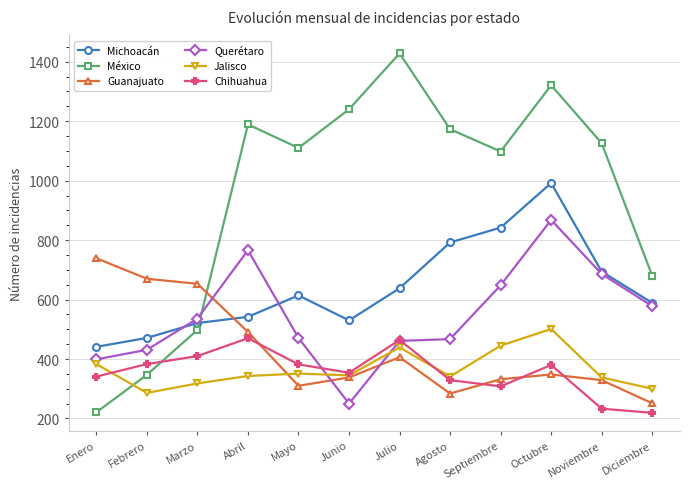

At how many categories does at least one series exceed 485?

12